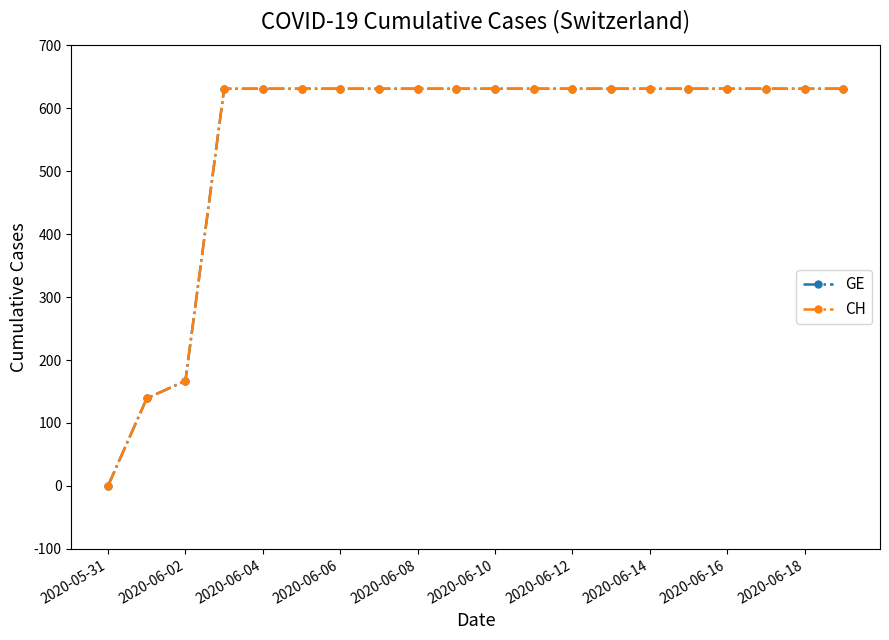

True or false: CH has more than 2 points higher than both neighbors.

False